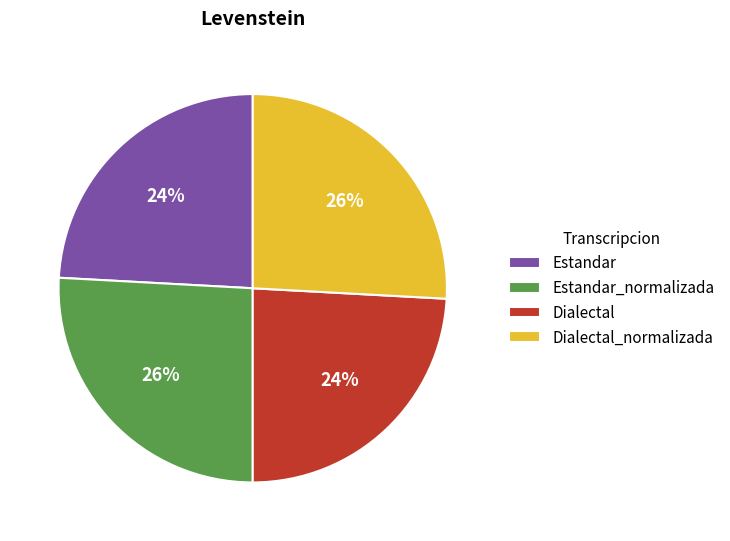

Does Dialectal account for over 50% of the chart?

No